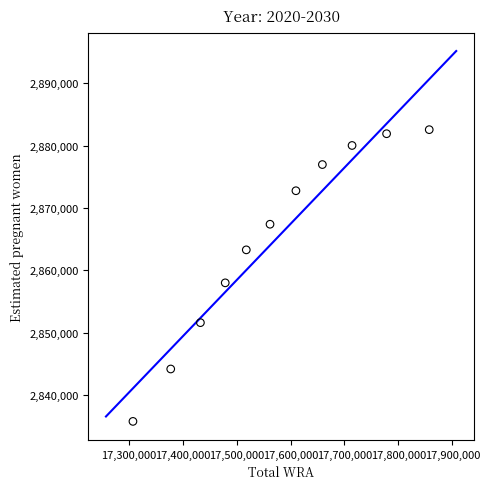

What Y value in the scatter plot is closest to 2859164?

2857990.9